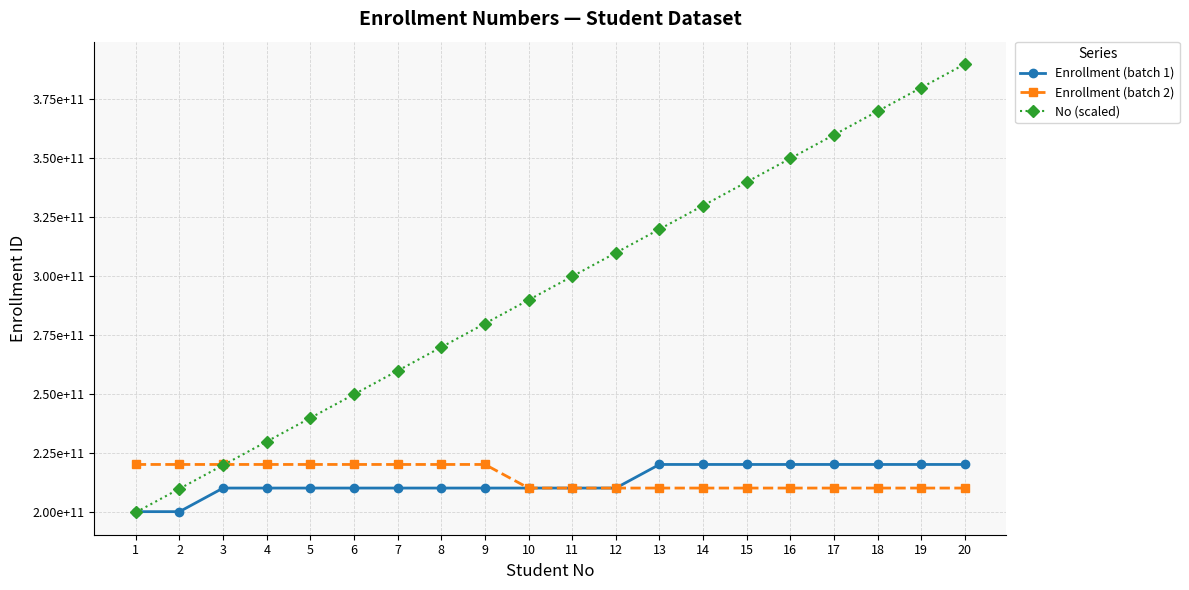

Rank the categories by Enrollment (batch 2) value from highest to lowest.

9, 8, 7, 6, 5, 4, 3, 2, 1, 20, 19, 18, 17, 16, 15, 14, 13, 12, 11, 10